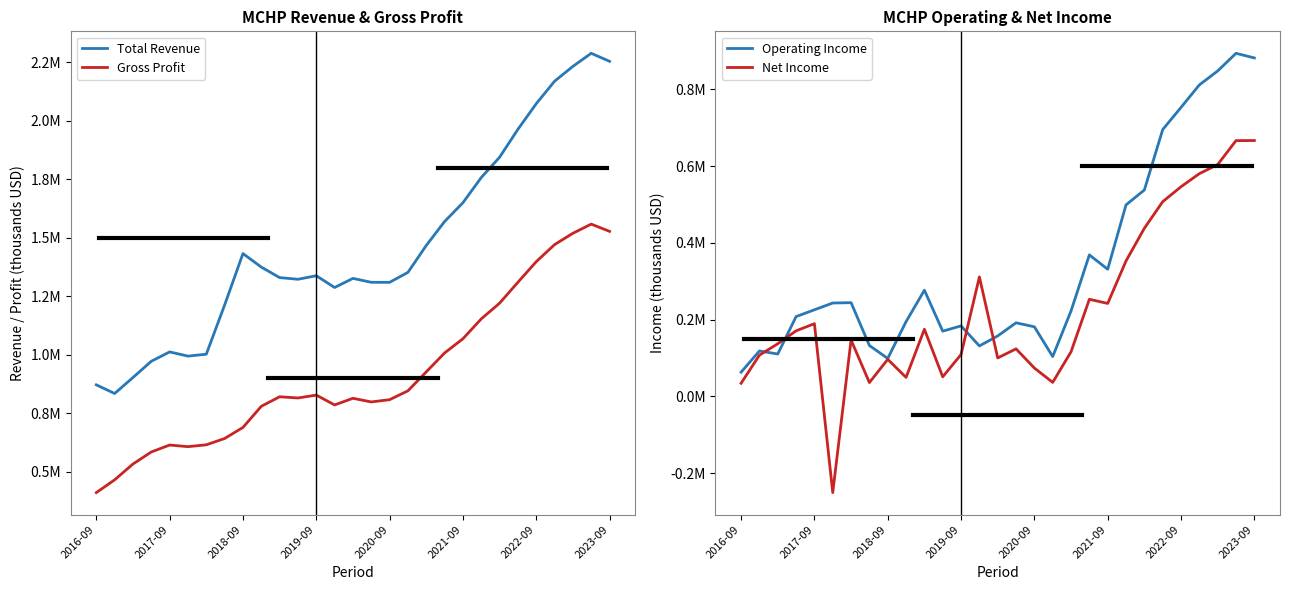

List the series in order of their peak value, lowest first.

Net Income, Operating Income, Gross Profit, Total Revenue